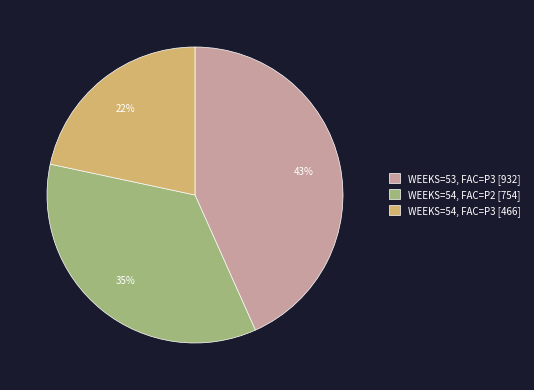

Is there any slice that represents more than half of the pie?

No